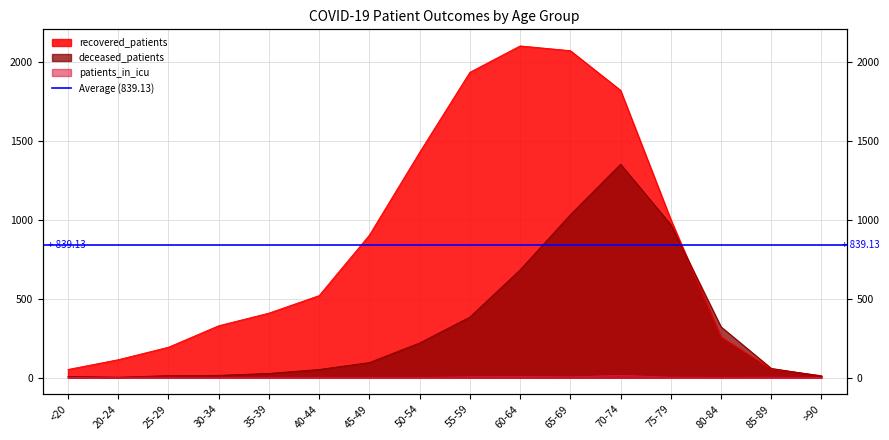

What is the highest value of the recovered_patients series?

2100